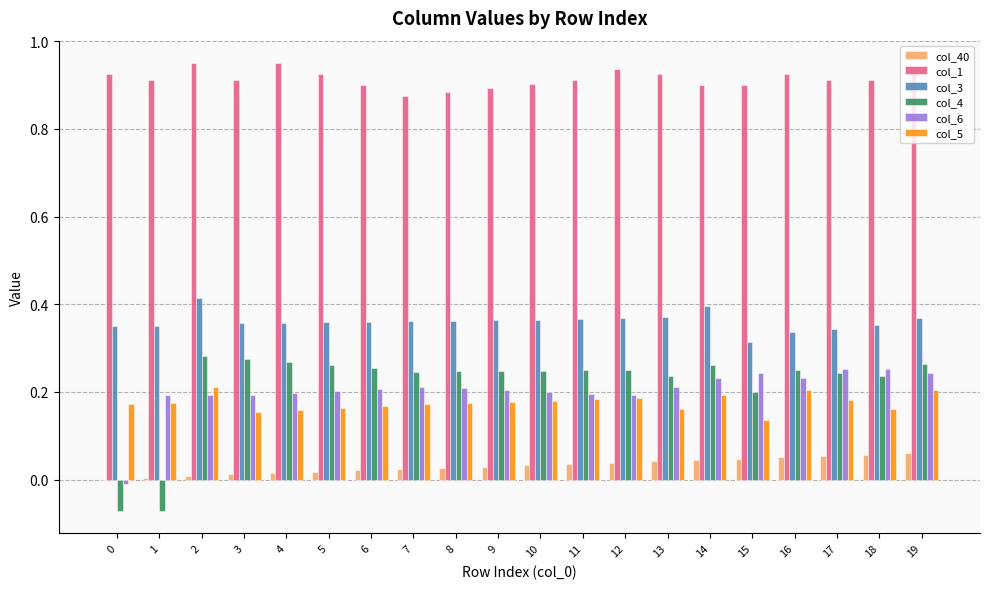

Does the chart contain stacked bars?

No